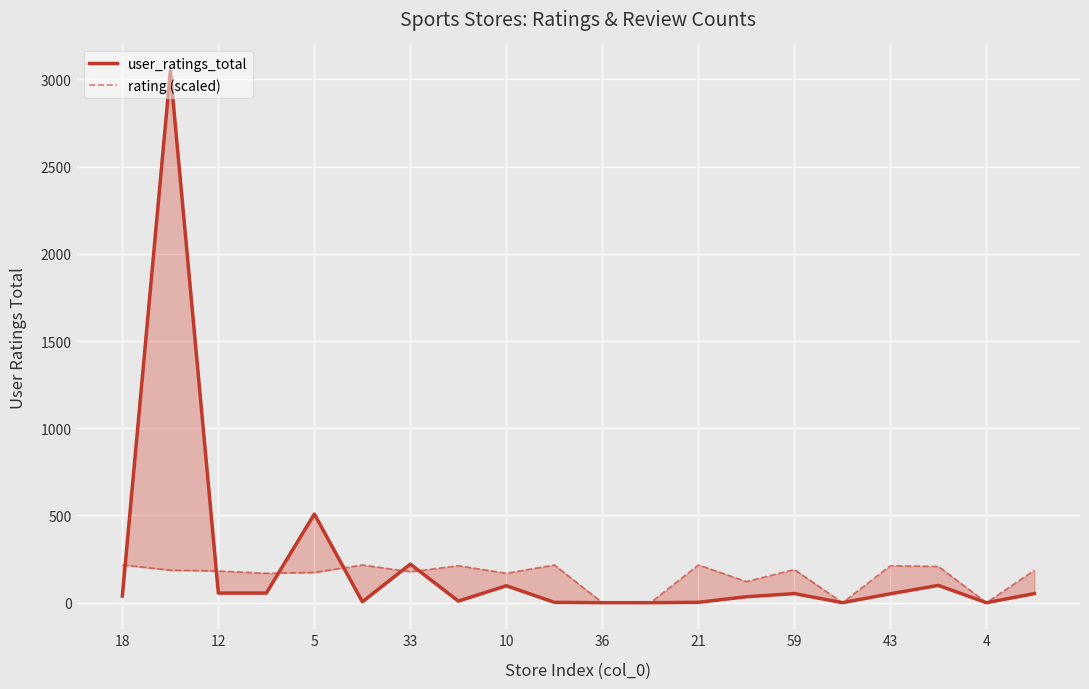

True or false: user_ratings_total and rating (scaled) cross at least once.

True